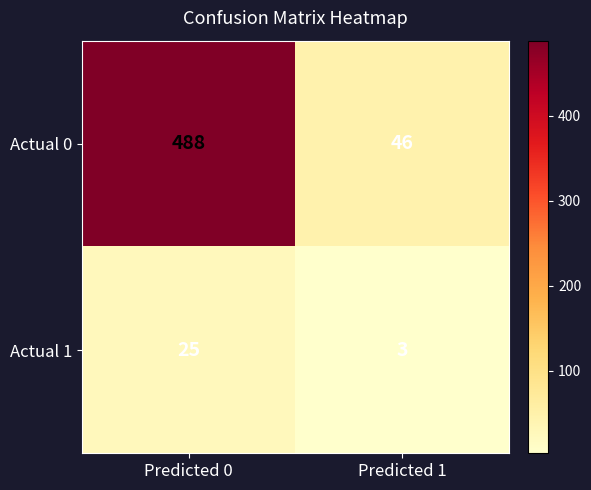

Rank the series at Predicted 1 from highest to lowest value.

Actual 0, Actual 1